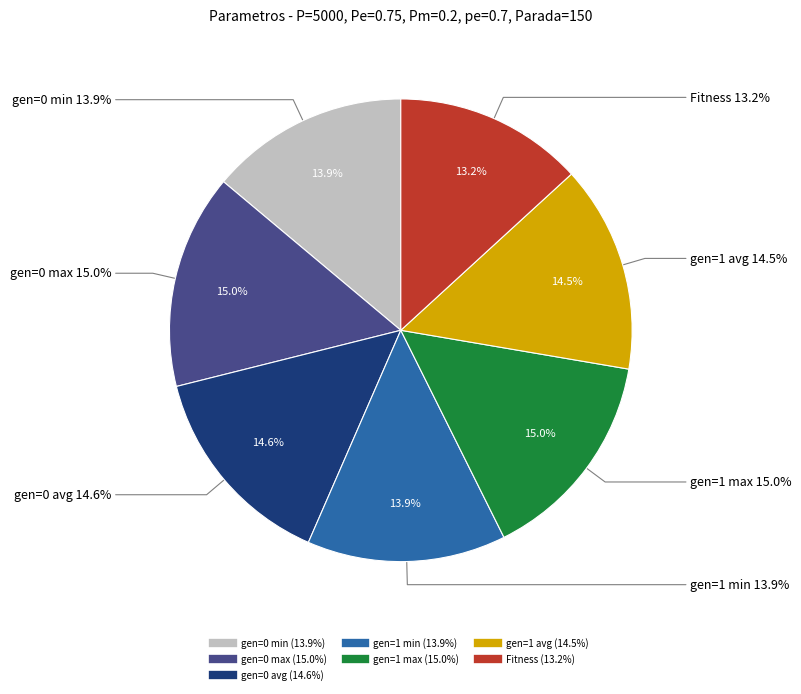

Is gen=1 min the majority of the pie?

No